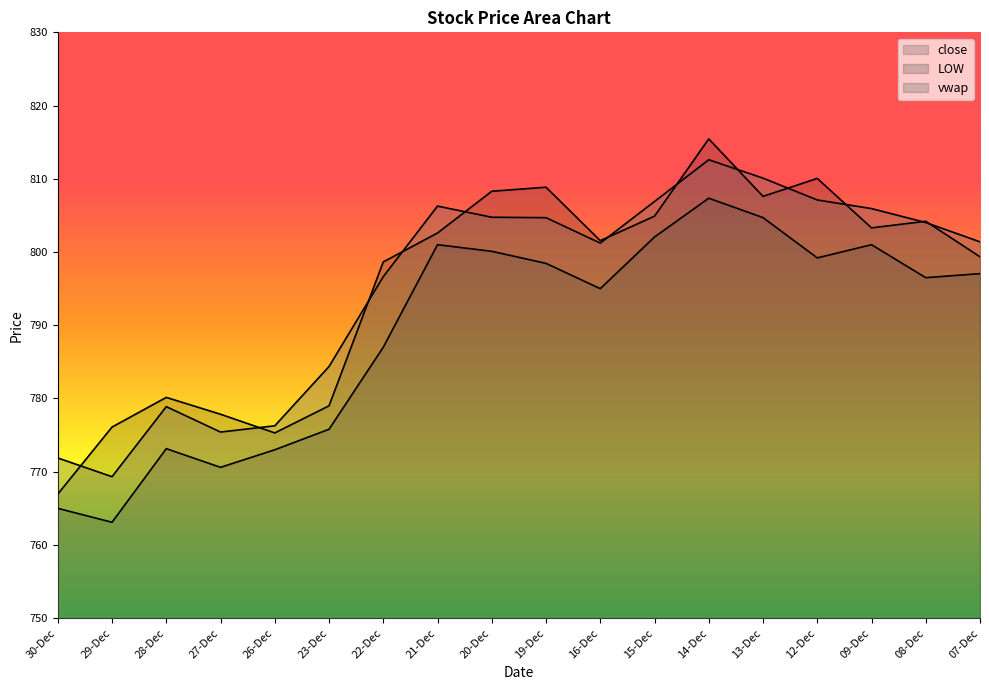

True or false: LOW has a value of 1429.0 at 20-Dec.

False